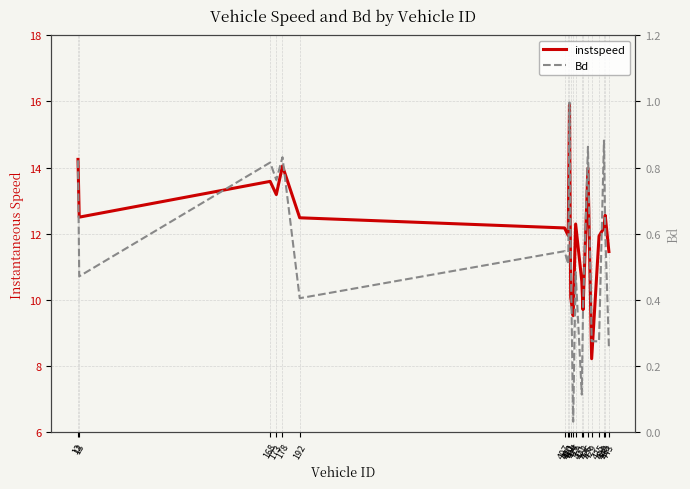

Count the number of data series in this chart.

2